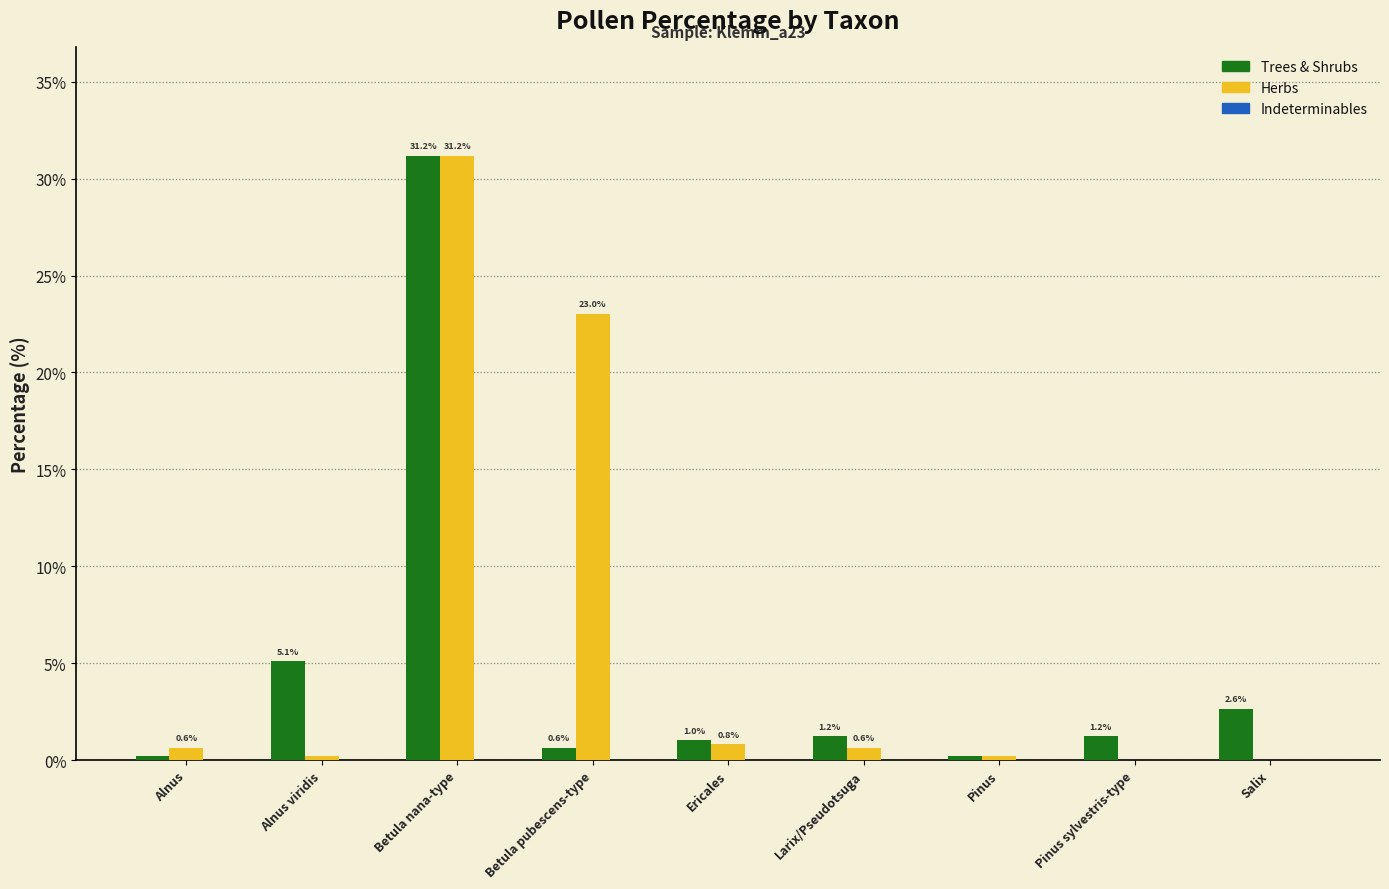

How many groups of bars are there?

9